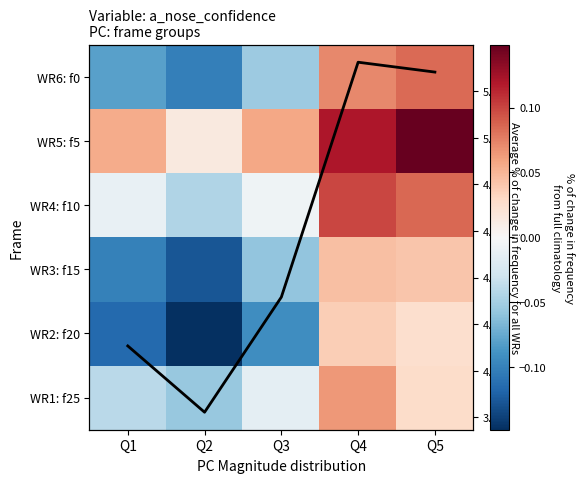

What is the smallest value displayed?

-0.1